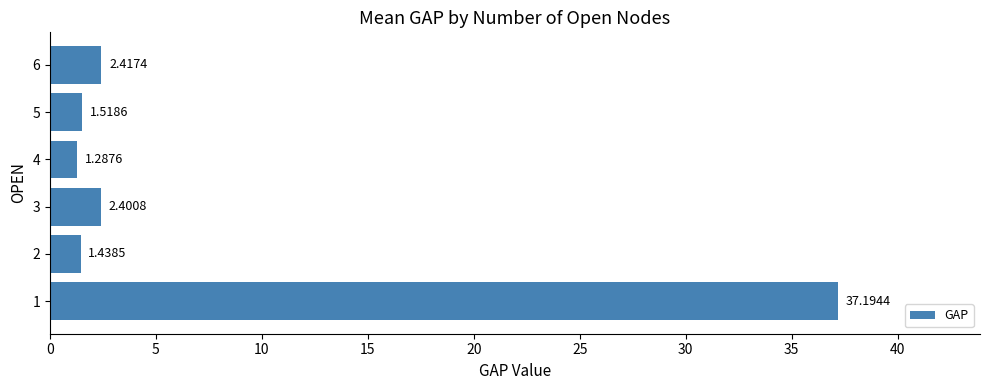

What is the difference between the second highest and second lowest values?

1.0